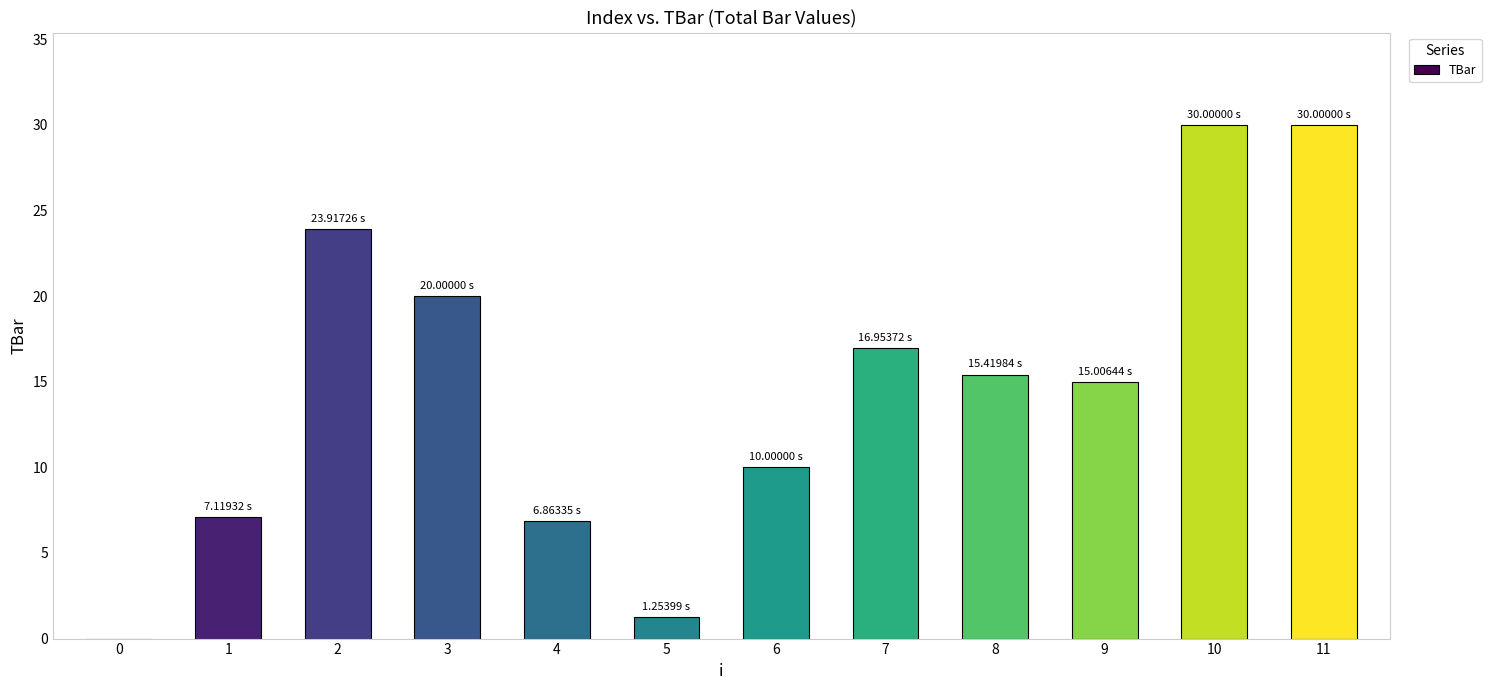

Are the bars grouped side by side (vs. stacked)?

No